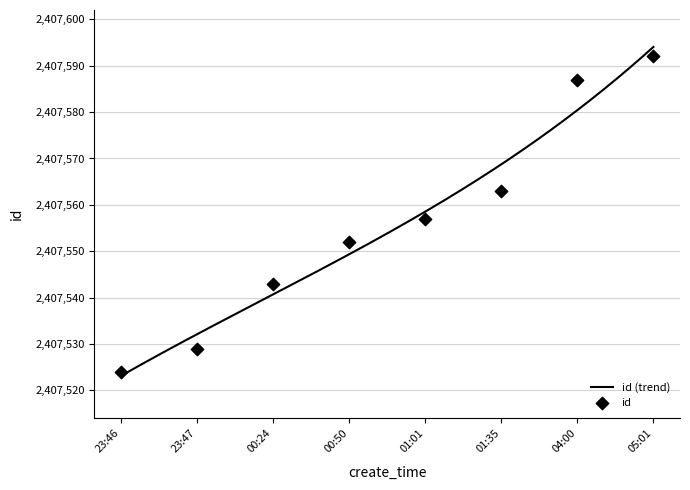

What is the minimum value for id (trend)?

2407523.1